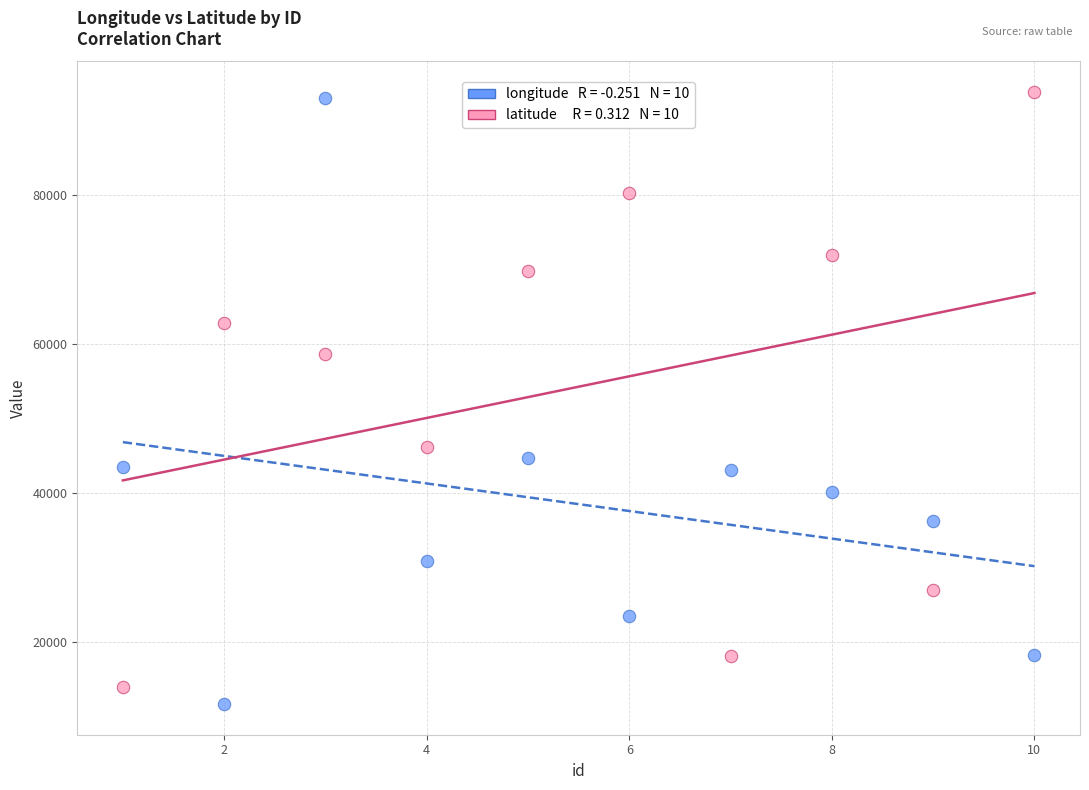

Across all data points, what is the range of X values (max minus min)?

9